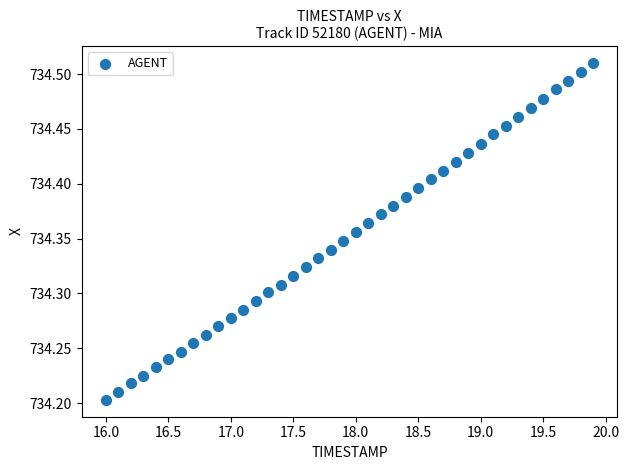

What is the range of Y values (max minus min)?

0.3